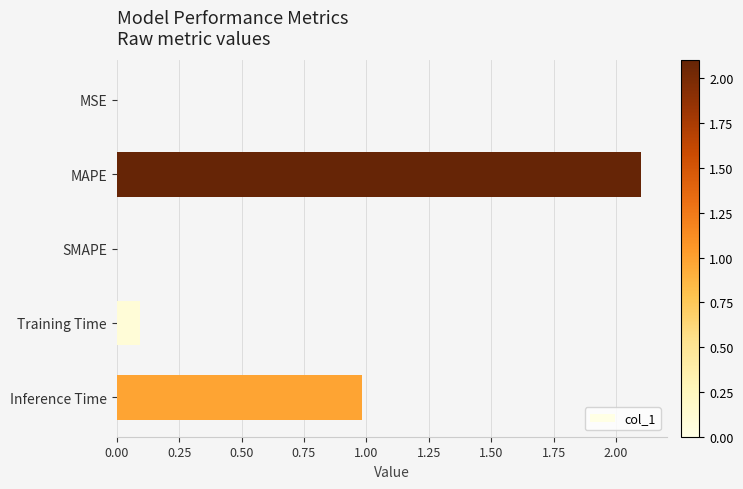

What is the sum of all values?

3.2